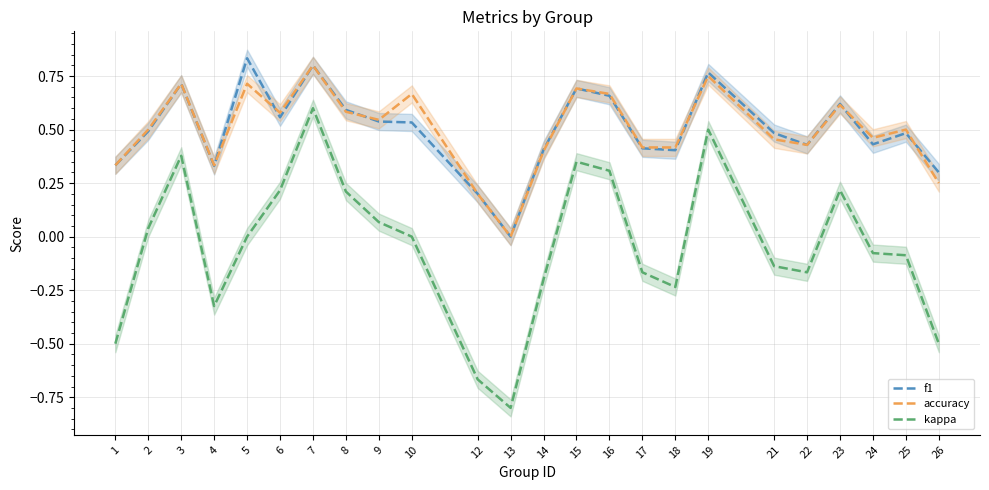

Which has a higher value, 15 or 13?

15